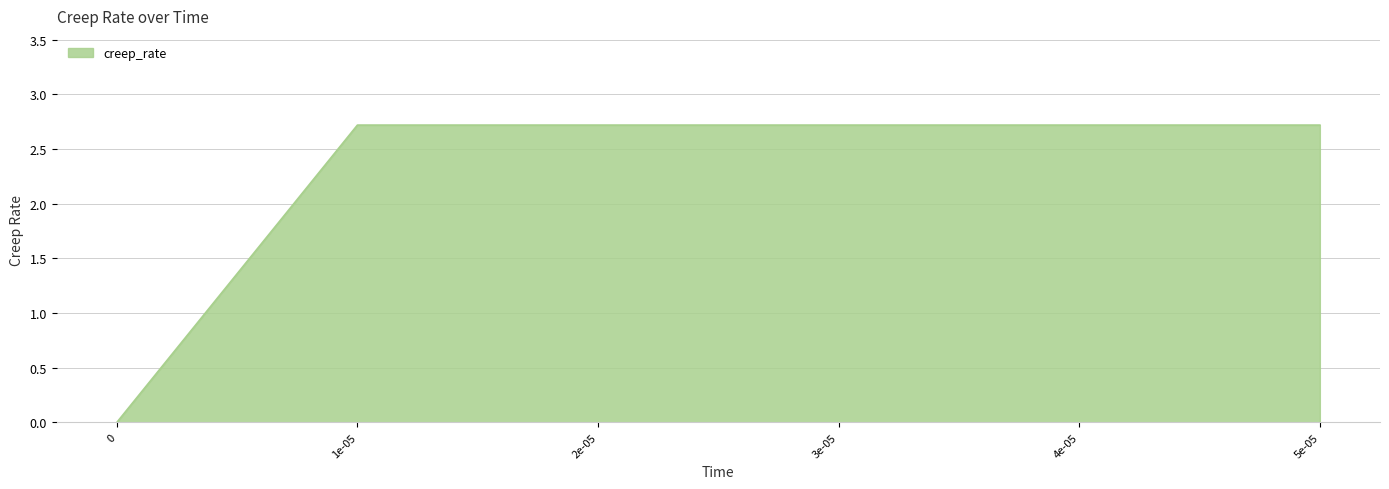

What is the maximum value shown in the chart?

2.7